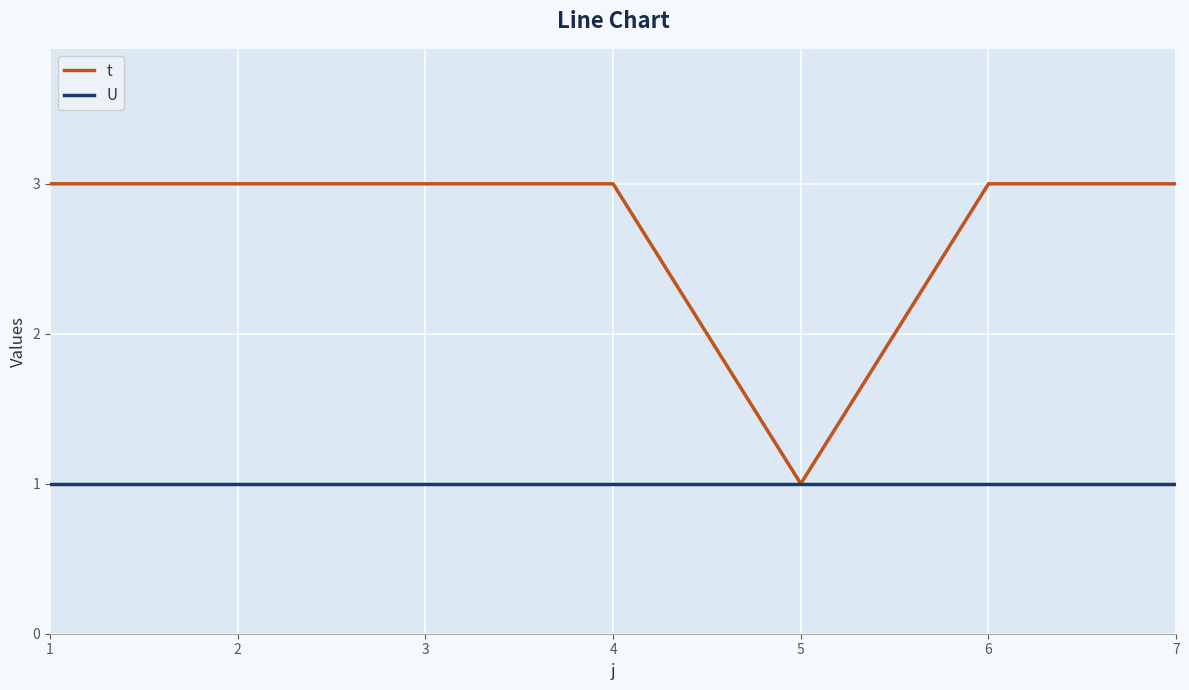

What is the minimum value shown in the chart?

1